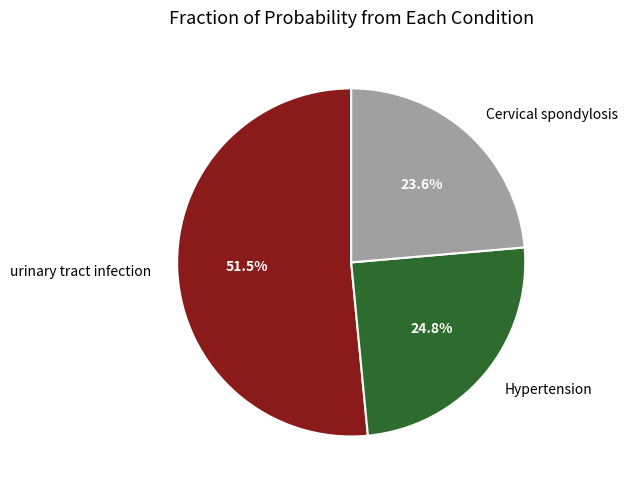

What percentage is NOT represented by Hypertension?

75.2%